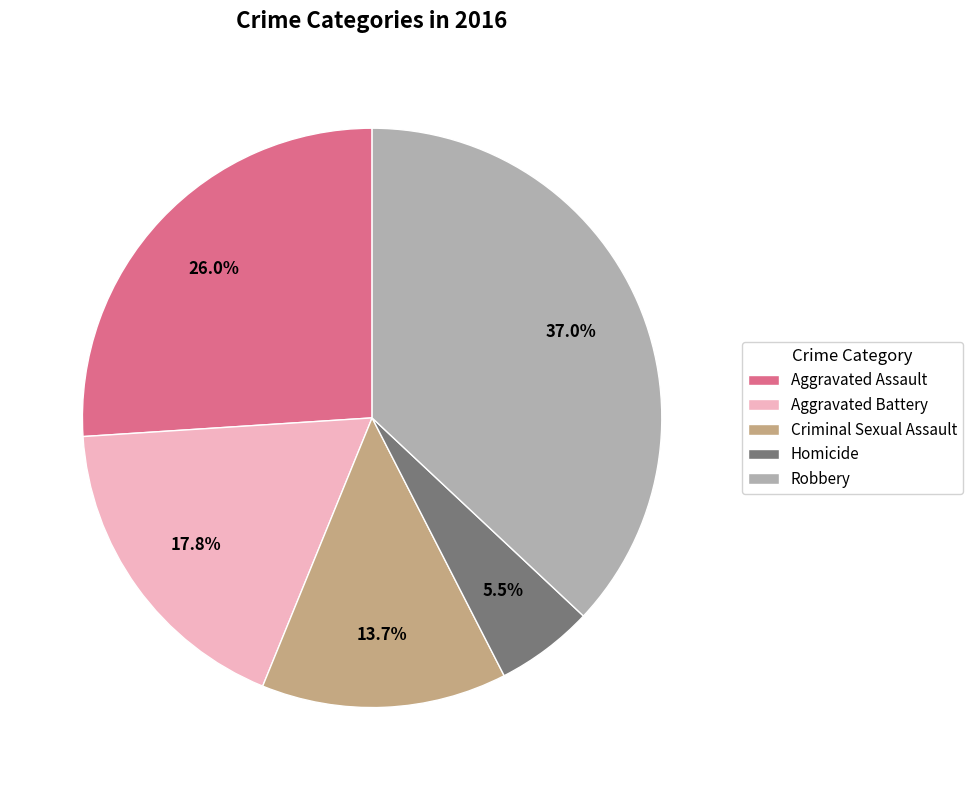

Does any single category account for the majority?

No